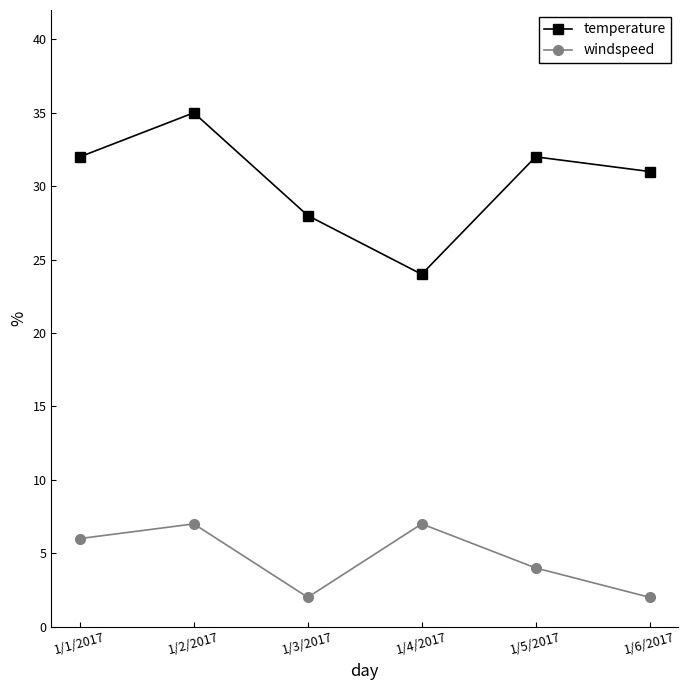

What is the label of the 3rd point from the left?

1/3/2017